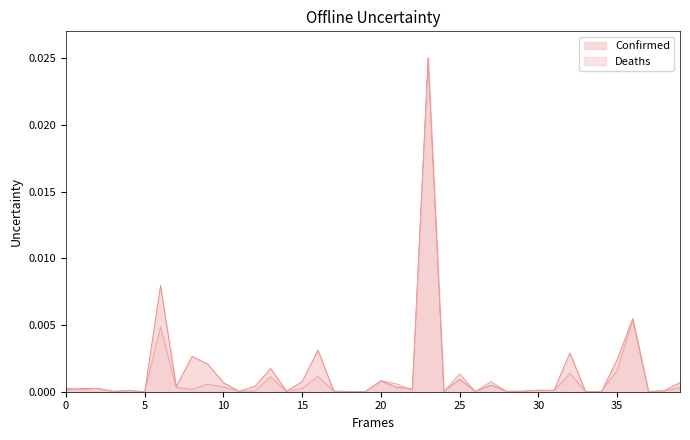

What are all the series names shown in the legend?

Confirmed, Deaths